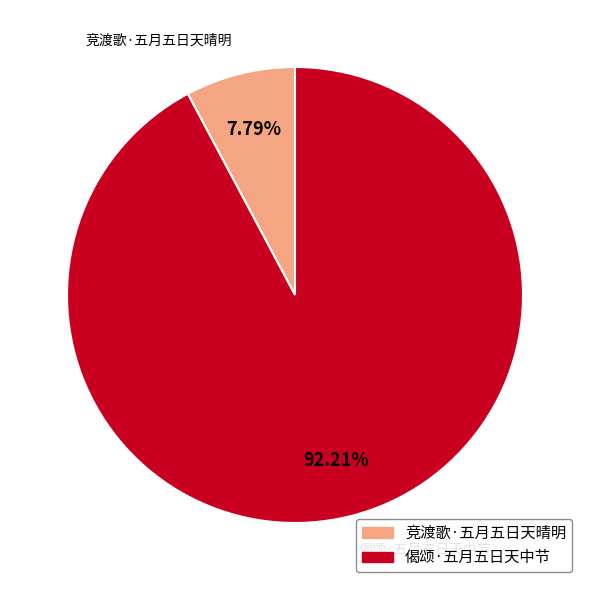

The 竞渡歌·五月五日天晴明 slice represents 8% of the pie. True or false?

True